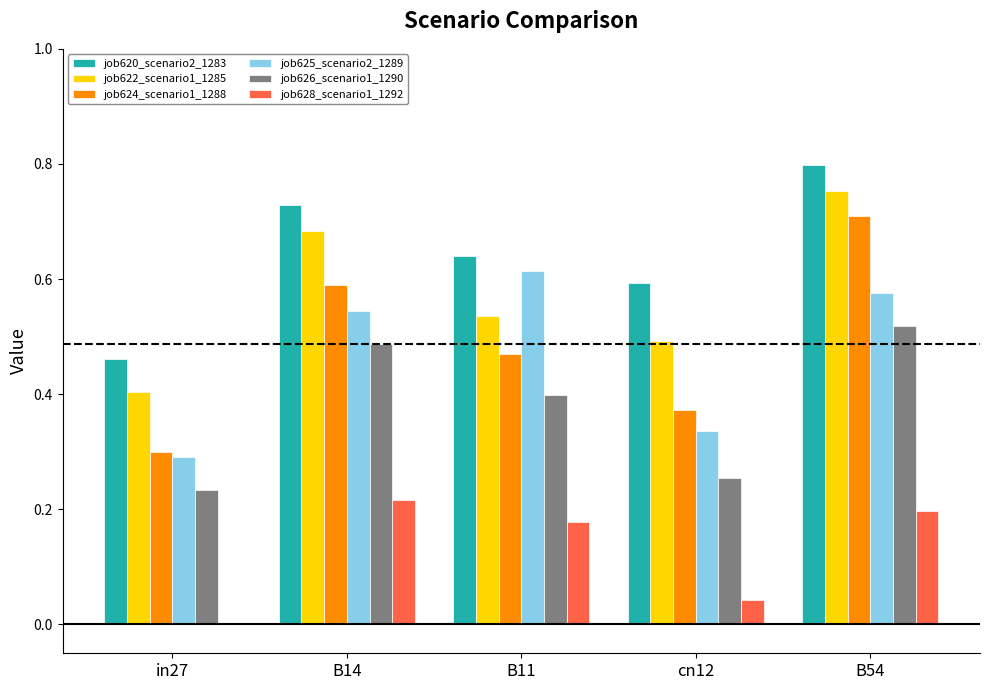

Which series has the largest total across all categories?

job620_scenario2_1283